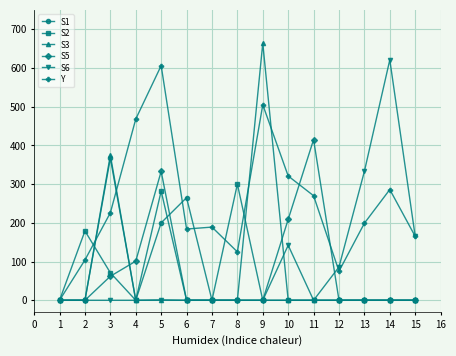

Which series has the largest total across all categories?

Y